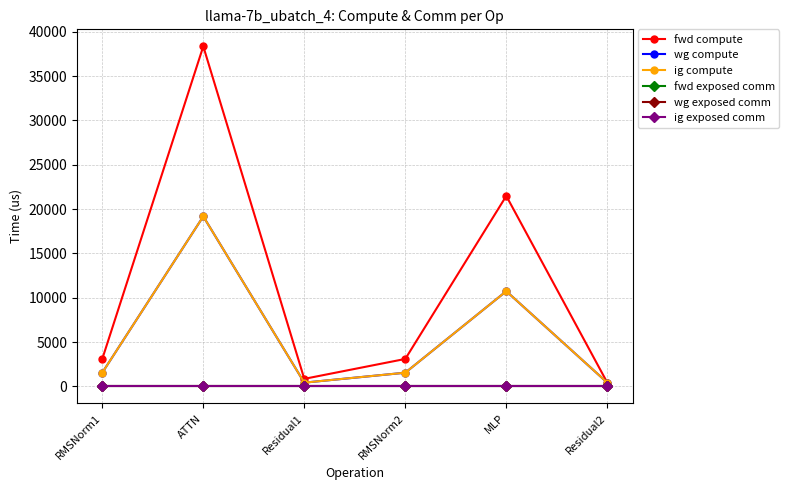

Reading left to right, transcribe all the data shown in this chart.

fwd compute: RMSNorm1=3102.2	ATTN=38348.7	Residual1=856.8	RMSNorm2=3102.2	MLP=21480.6	Residual2=428.4
wg compute: RMSNorm1=1551.1	ATTN=19174.3	Residual1=428.4	RMSNorm2=1551.1	MLP=10740.3	Residual2=428.4
ig compute: RMSNorm1=1551.1	ATTN=19174.3	Residual1=428.4	RMSNorm2=1551.1	MLP=10740.3	Residual2=428.4
fwd exposed comm: RMSNorm1=0.0	ATTN=0.0	Residual1=0.0	RMSNorm2=0.0	MLP=0.0	Residual2=0.0
wg exposed comm: RMSNorm1=0.0	ATTN=0.0	Residual1=0.0	RMSNorm2=0.0	MLP=0.0	Residual2=0.0
ig exposed comm: RMSNorm1=0.0	ATTN=0.0	Residual1=0.0	RMSNorm2=0.0	MLP=0.0	Residual2=0.0